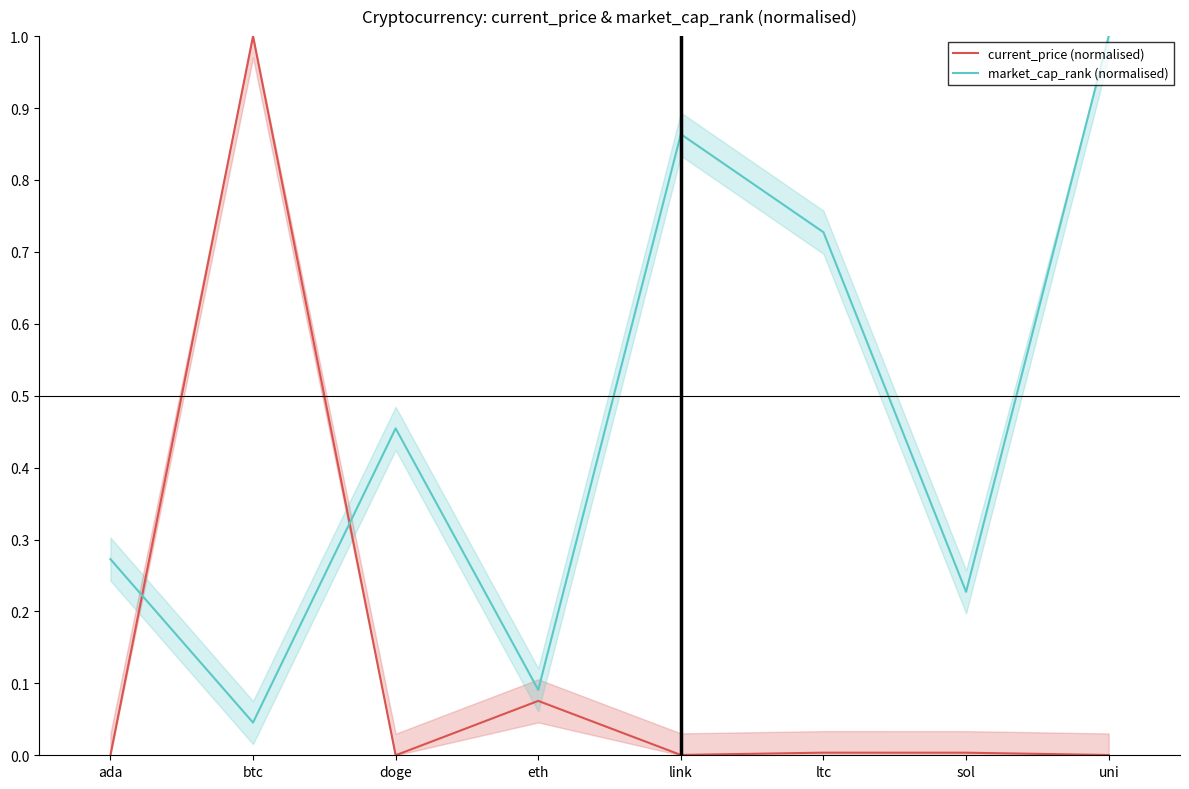

True or false: market_cap_rank (normalised) has more than 2 interior local peaks.

False